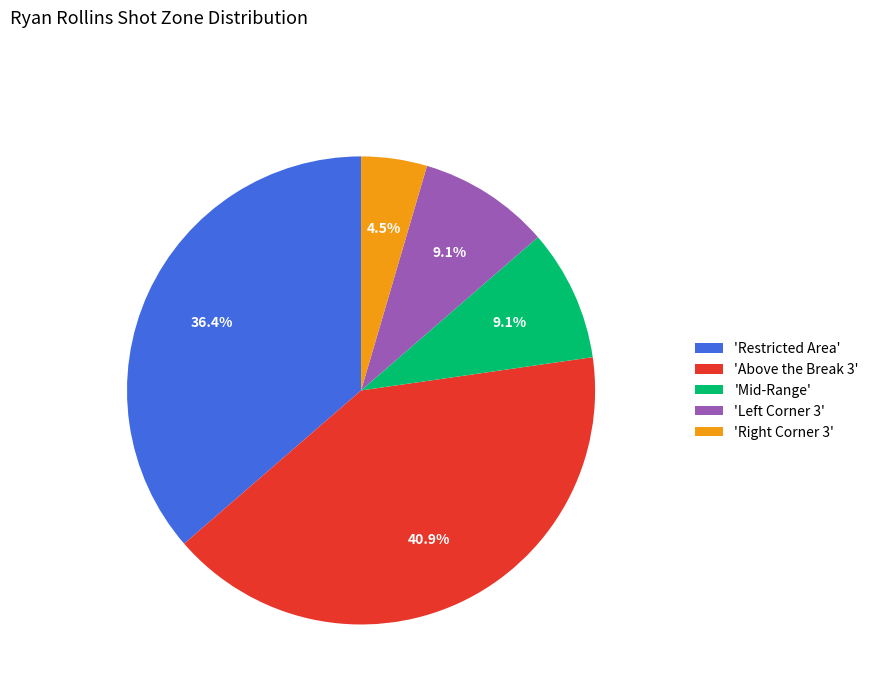

What is the smallest slice in the pie chart?

'Right Corner 3'